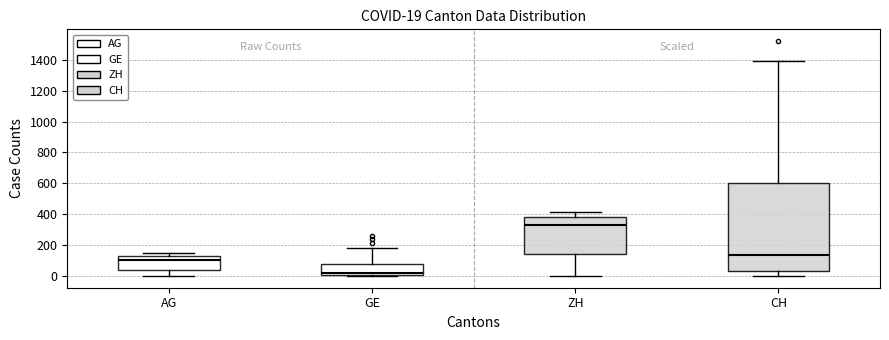

Comparing the boxes themselves (not the whiskers), which one is the tallest?

CH